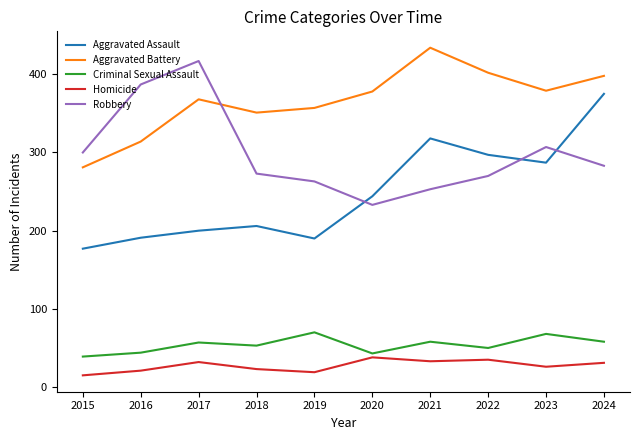

At how many categories does at least one series exceed 230?

10